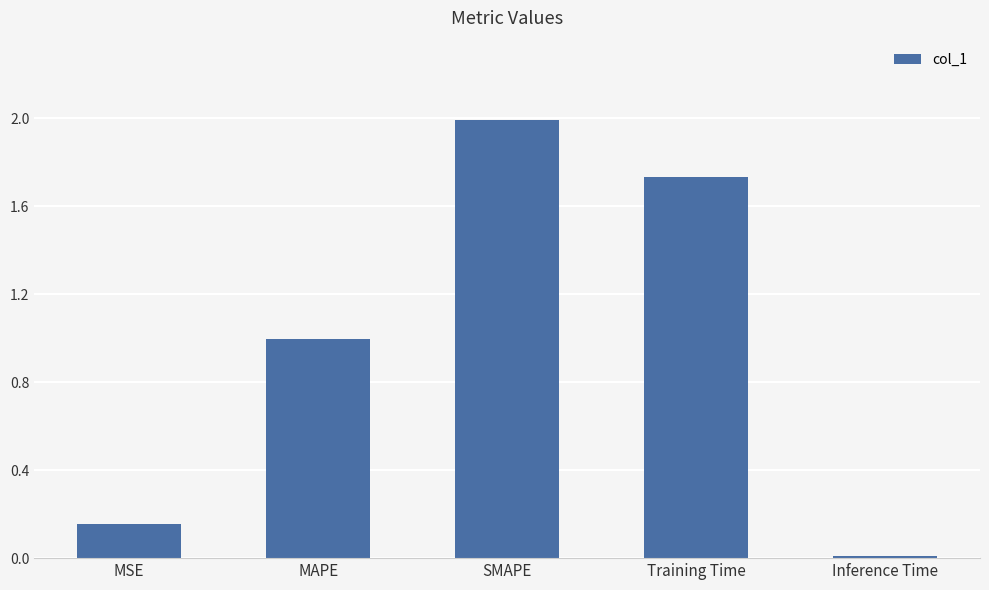

How many bars are there in total?

5